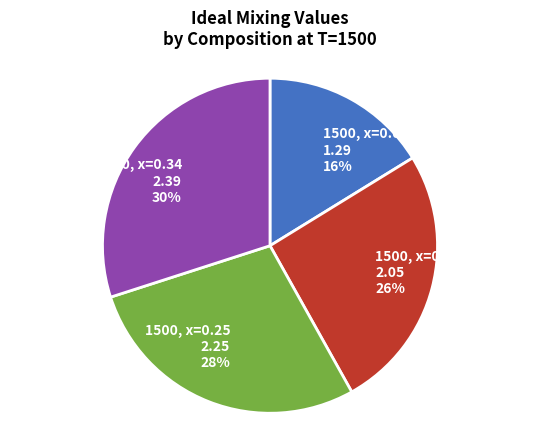

Which slice is the largest?

1500, x=0.34